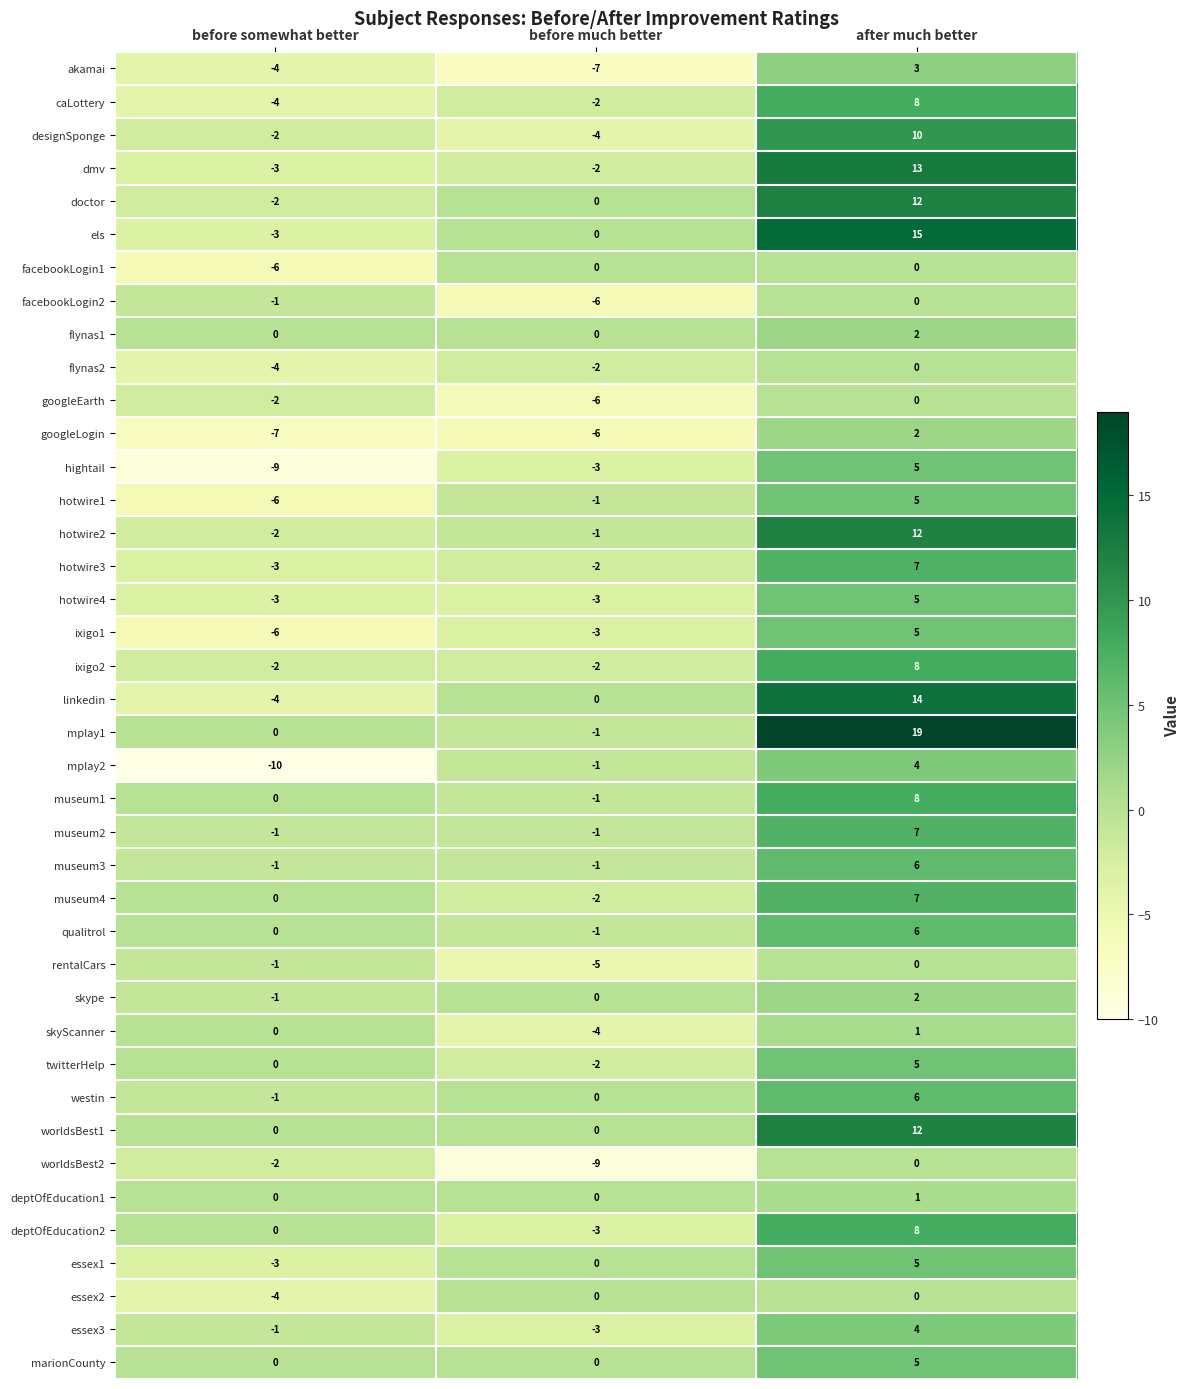

What is the maximum value shown in the chart?

19